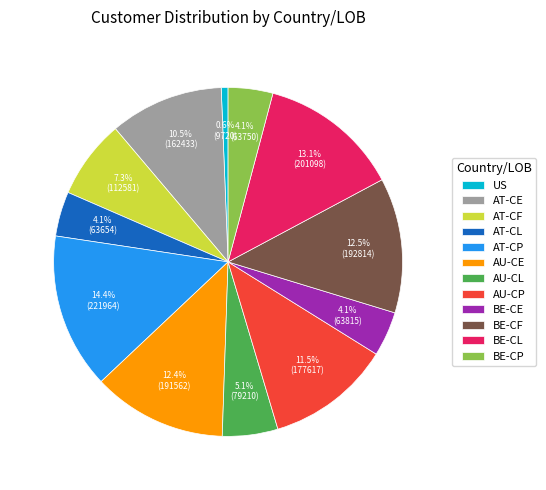

What portion of the pie excludes AT-CE?

89.5%